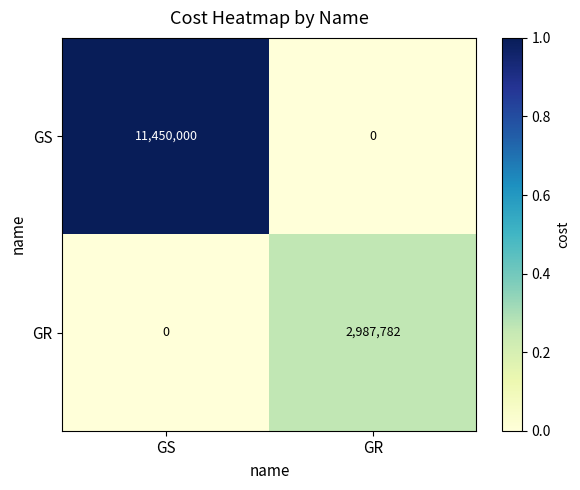

Which series has the largest range (max minus min)?

GS